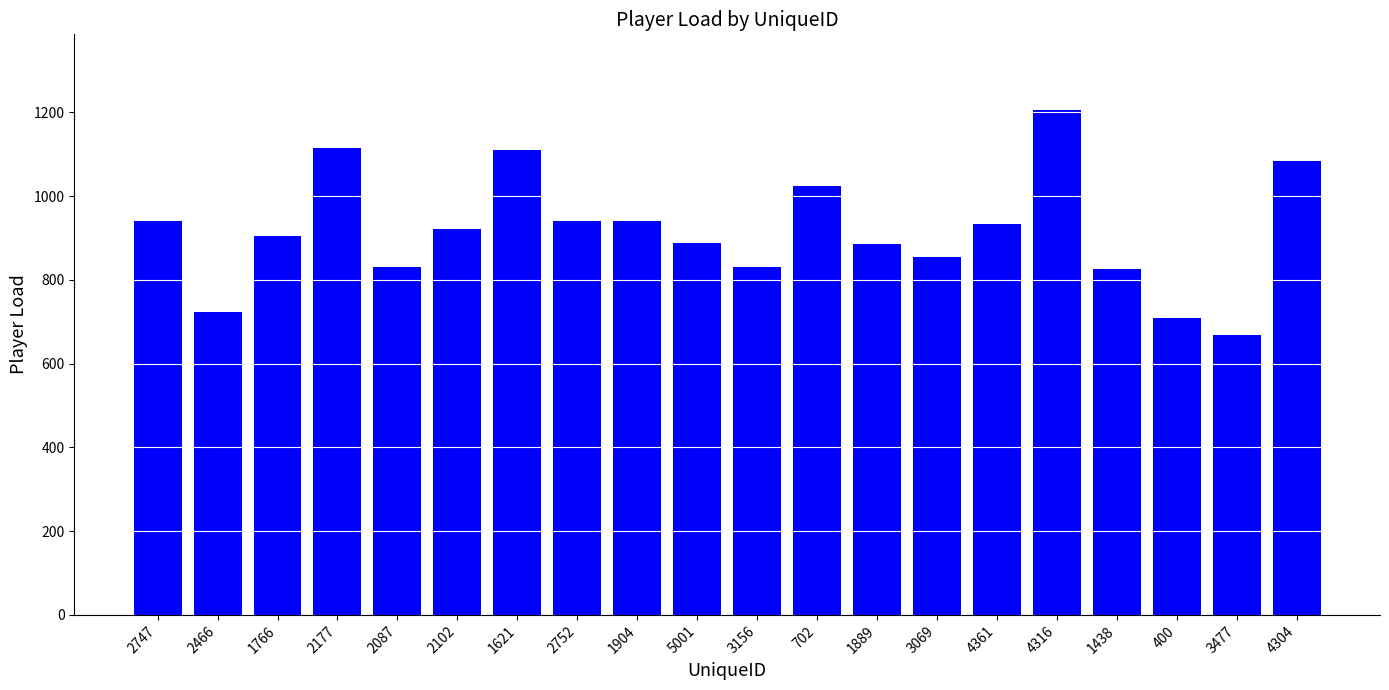

Approximately how many times larger is the value at 1766 compared to 1889?

1.0